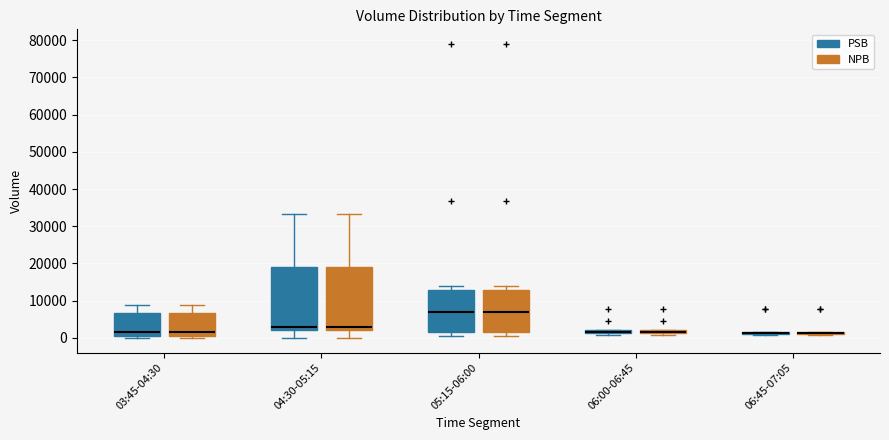

Where does the upper whisker of the box for 03:45-04:30 (NPB) end on the y-axis? The values are not printed on the chart, so give them approximately, as read against the axis.

9000